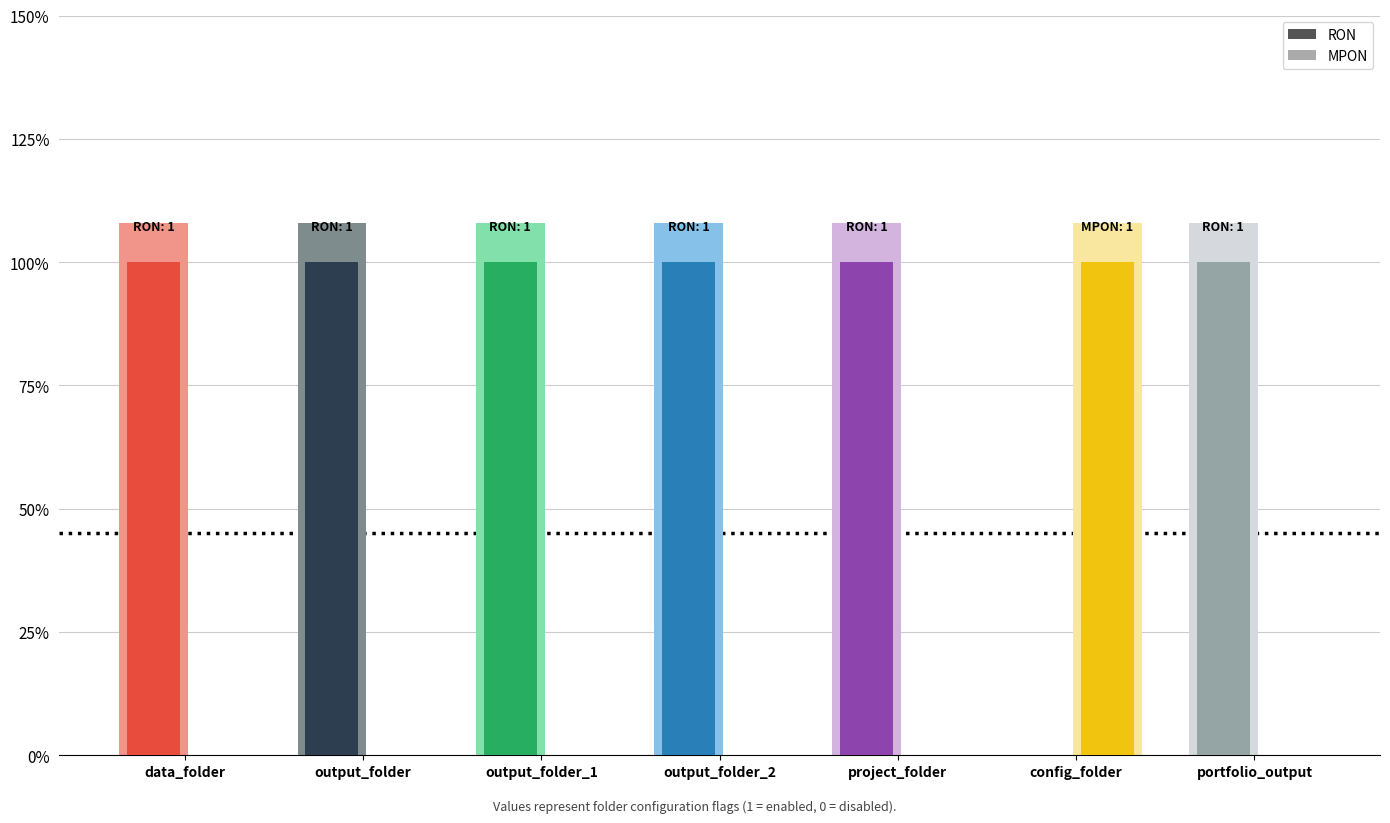

Does the chart contain stacked bars?

No